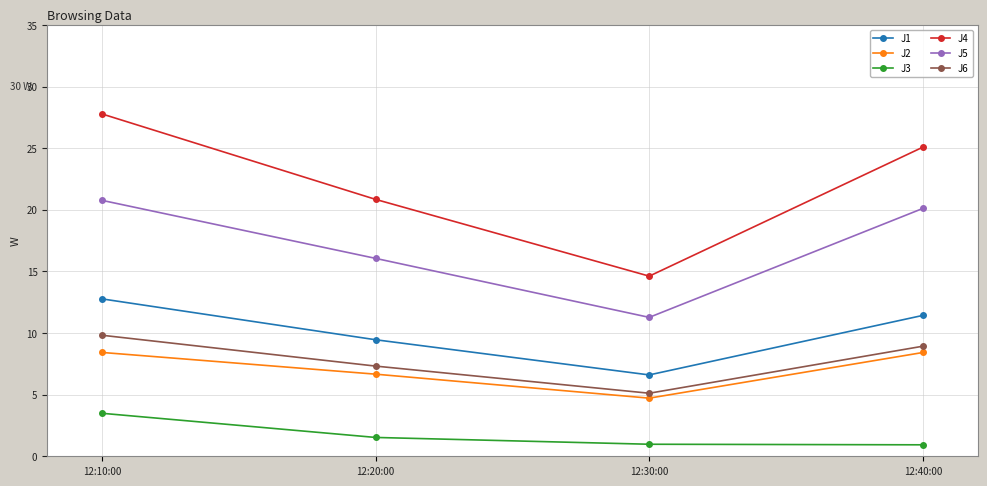

How many interior local valleys does the J4 series have?

1